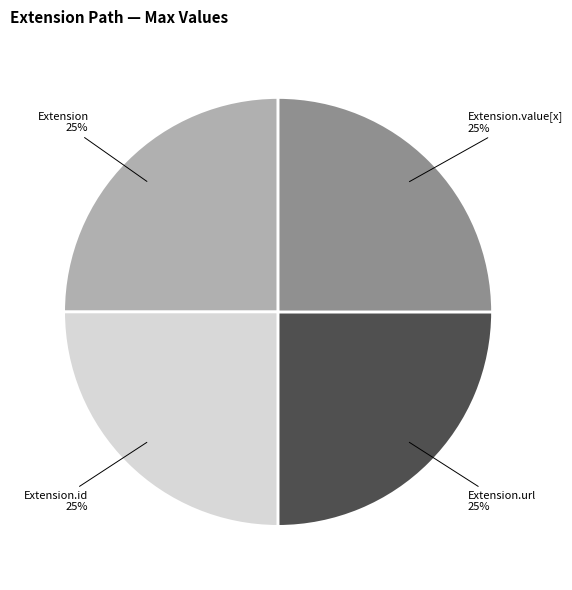

Count the number of slices in the pie.

4